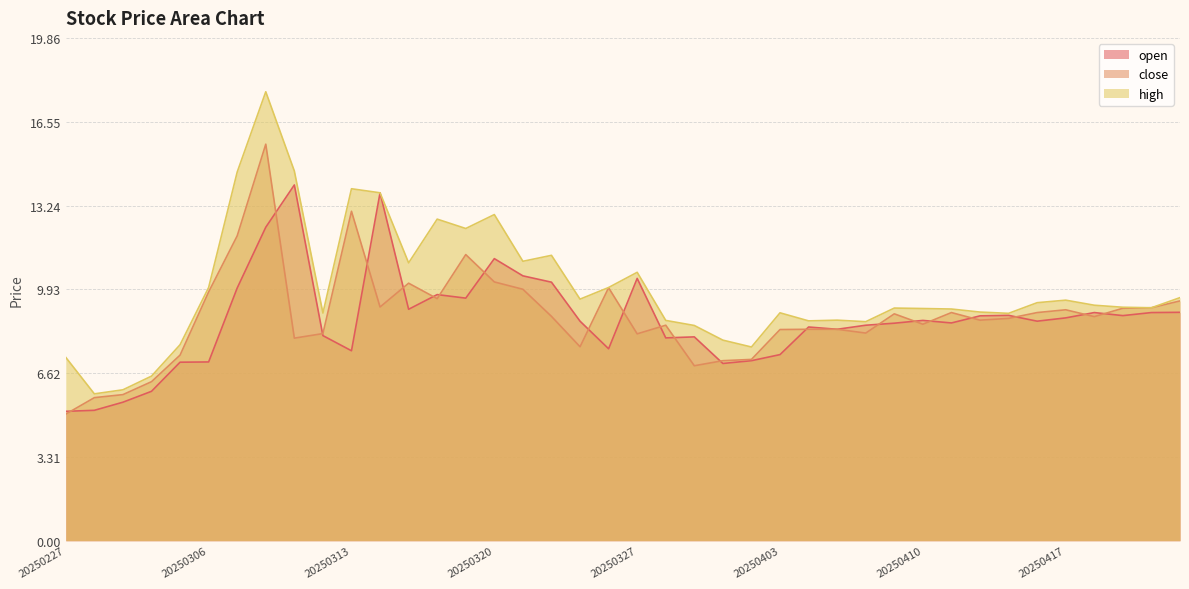

How many data points in close are less than 8?

9